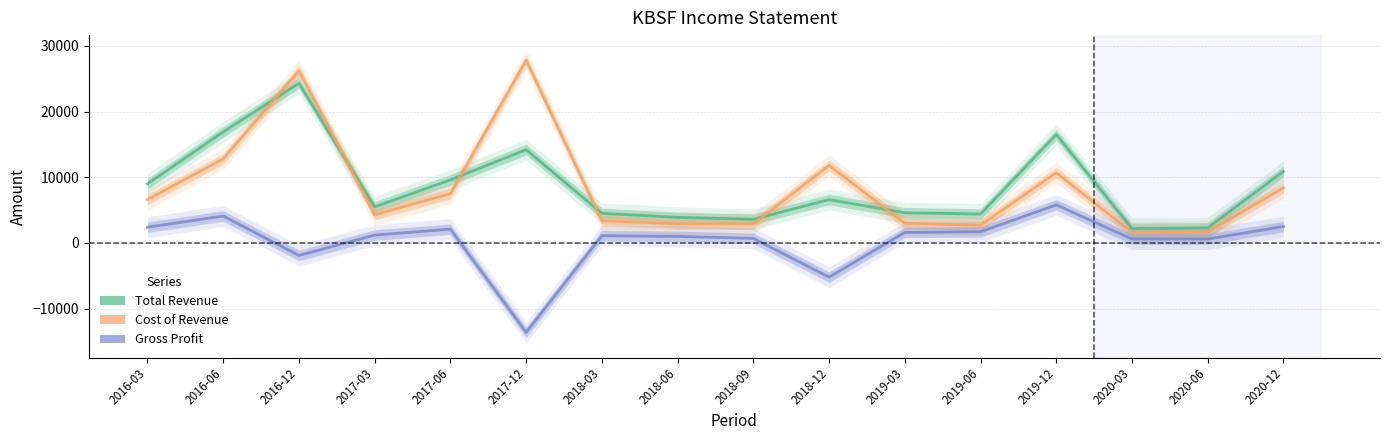

Reading right to left, extract all data points from this chart.

Total Revenue: 2020-12=10900	2020-06=2300	2020-03=2200	2019-12=16500	2019-06=4400	2019-03=4600	2018-12=6600	2018-09=3600	2018-06=3900	2018-03=4500	2017-12=14200	2017-06=9600	2017-03=5500	2016-12=24300	2016-06=16900	2016-03=9000
Cost of Revenue: 2020-12=8400	2020-06=1700	2020-03=1600	2019-12=10700	2019-06=2700	2019-03=3000	2018-12=11800	2018-09=2900	2018-06=2900	2018-03=3400	2017-12=27800	2017-06=7500	2017-03=4300	2016-12=26200	2016-06=12800	2016-03=6600
Gross Profit: 2020-12=2500	2020-06=600	2020-03=600	2019-12=5800	2019-06=1700	2019-03=1600	2018-12=-5200	2018-09=700	2018-06=1000	2018-03=1100	2017-12=-13600	2017-06=2100	2017-03=1200	2016-12=-1900	2016-06=4100	2016-03=2400